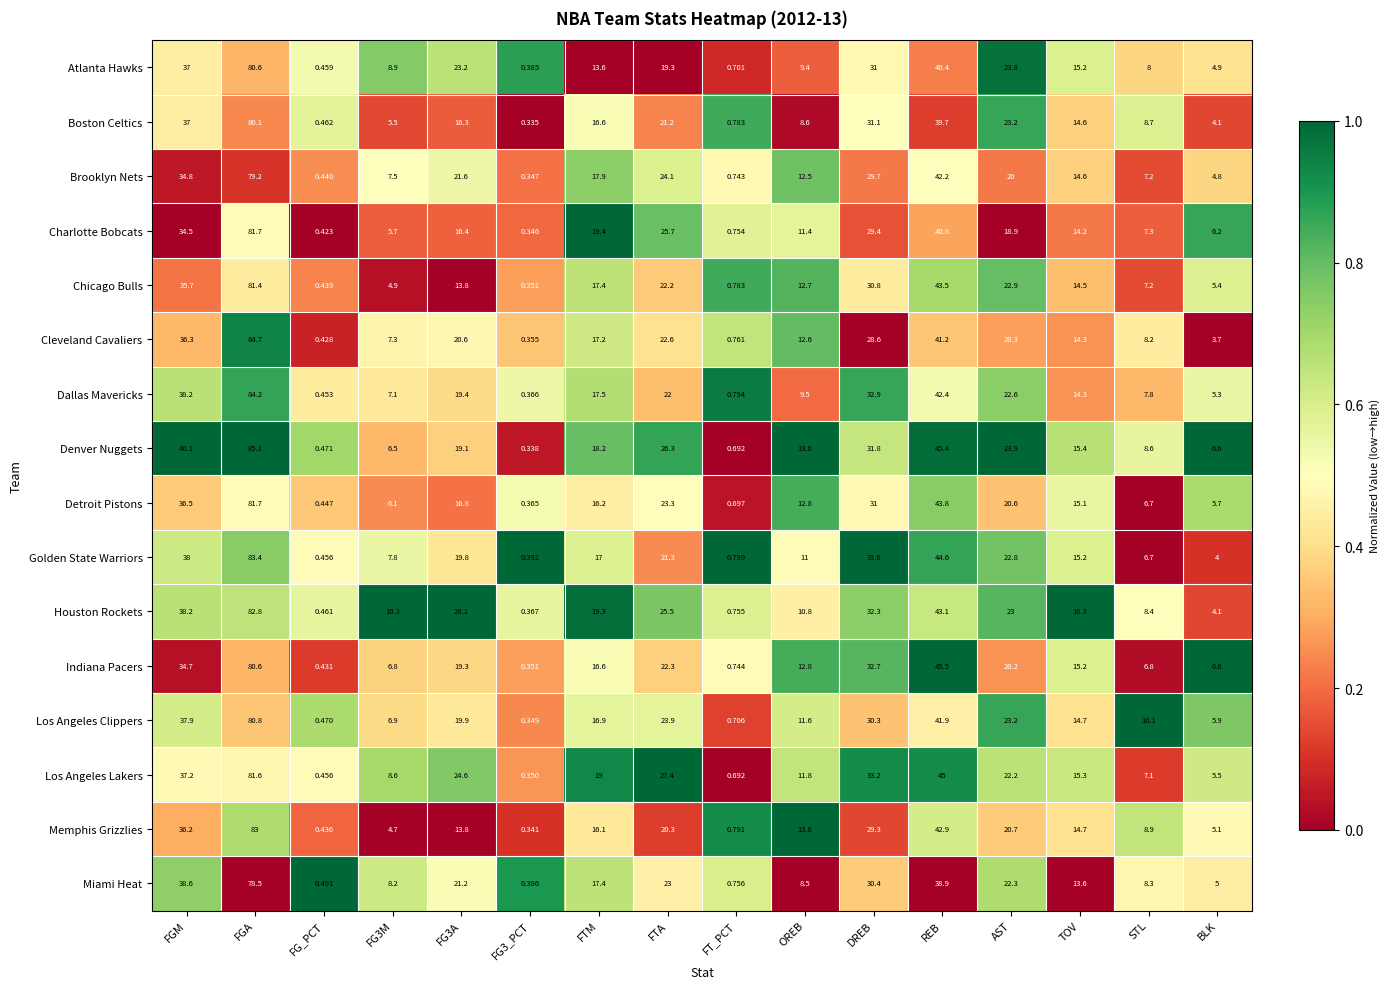

Which series has the widest spread of values?

Denver Nuggets